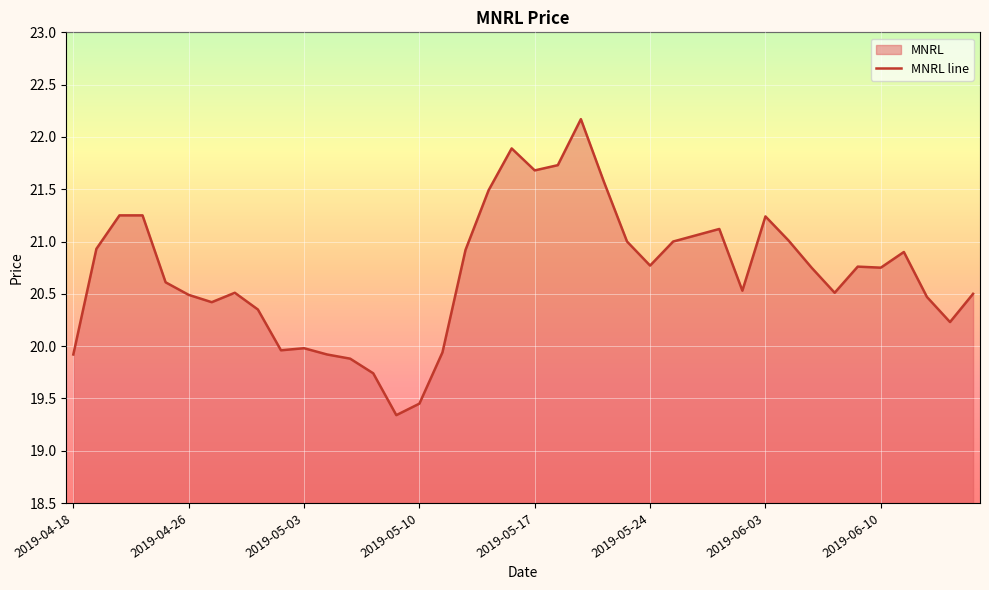

What is the difference between the maximum and second lowest values?

2.7